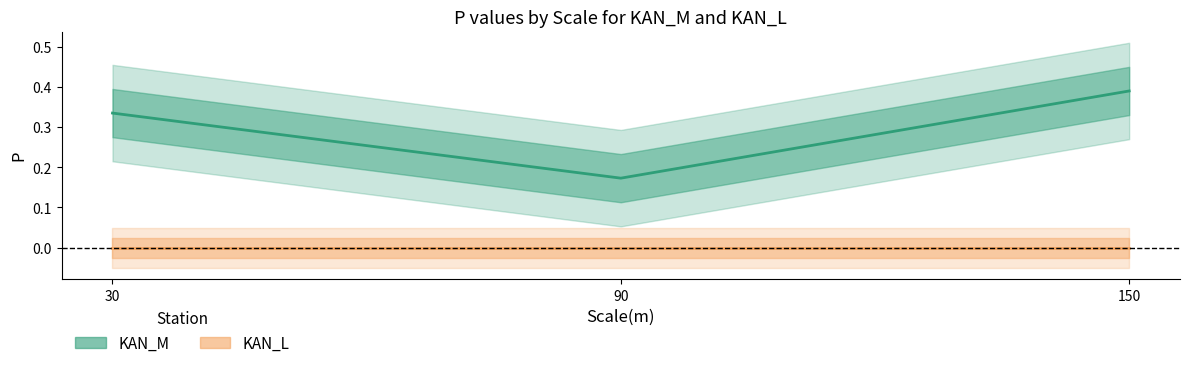

Is this an area chart (filled region under the line)?

No